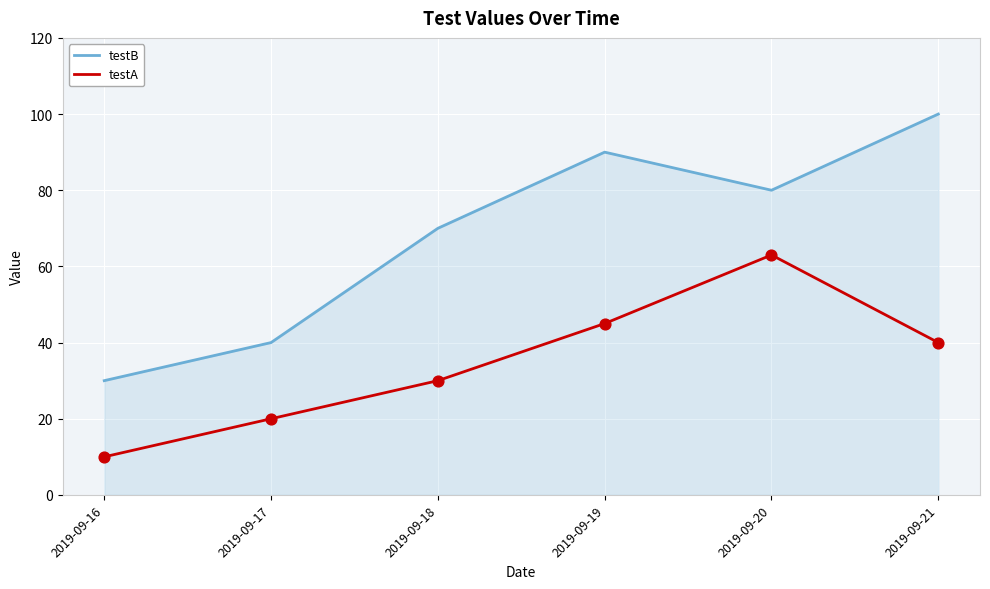

What are all the series names shown in the legend?

testB, testA